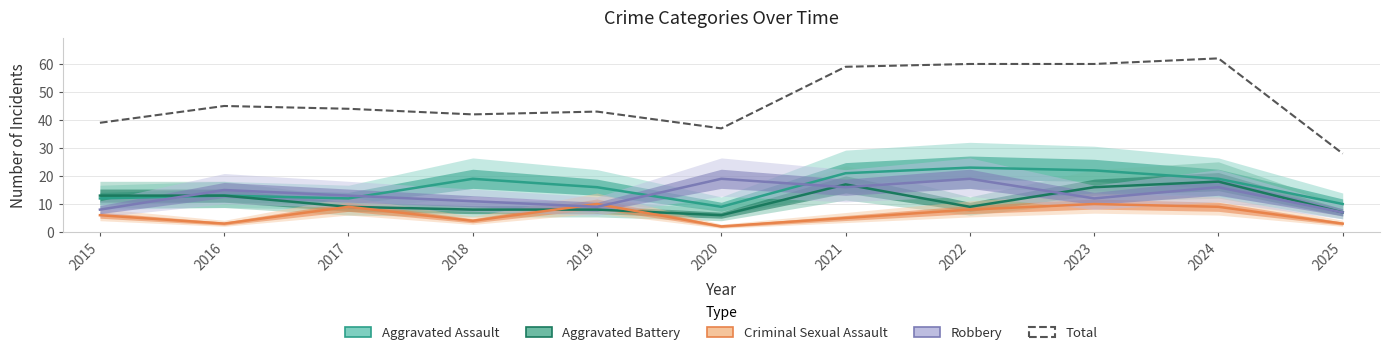

Where do Aggravated Assault and Robbery first cross each other?

2015 and 2016